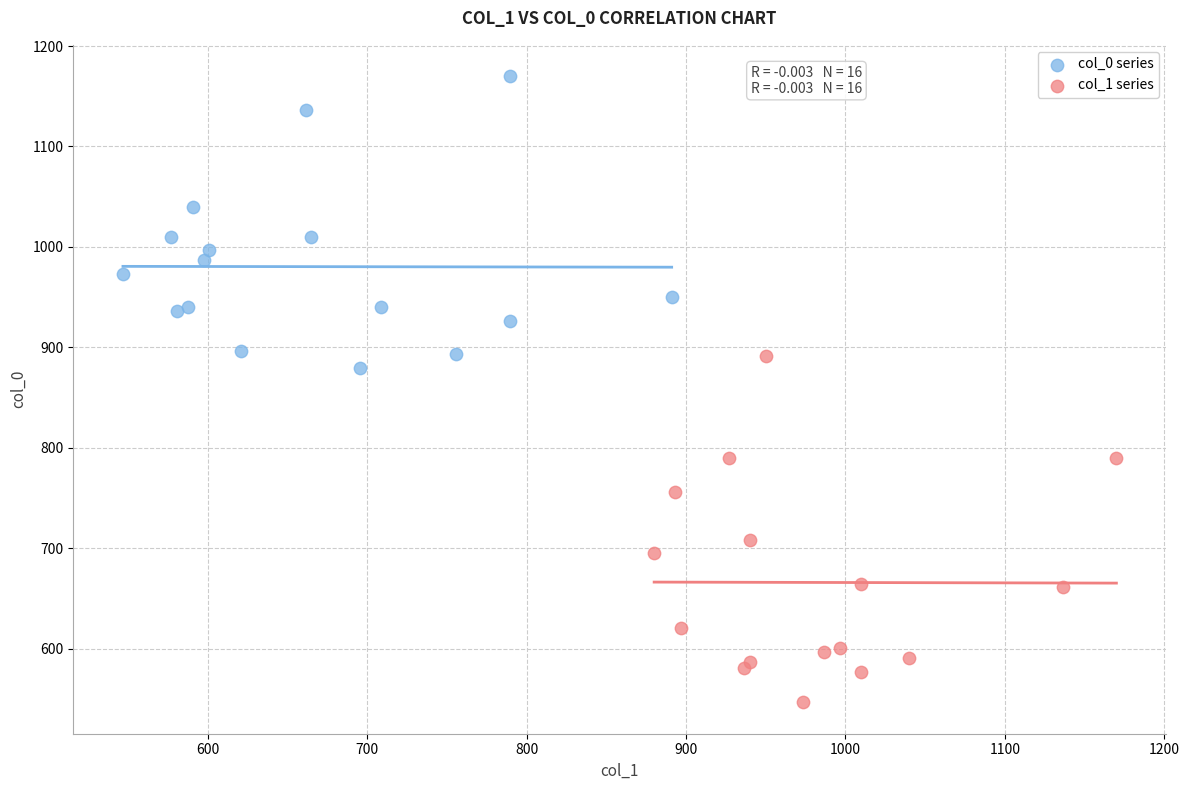

Which series reaches the minimum Y coordinate?

col_1 series